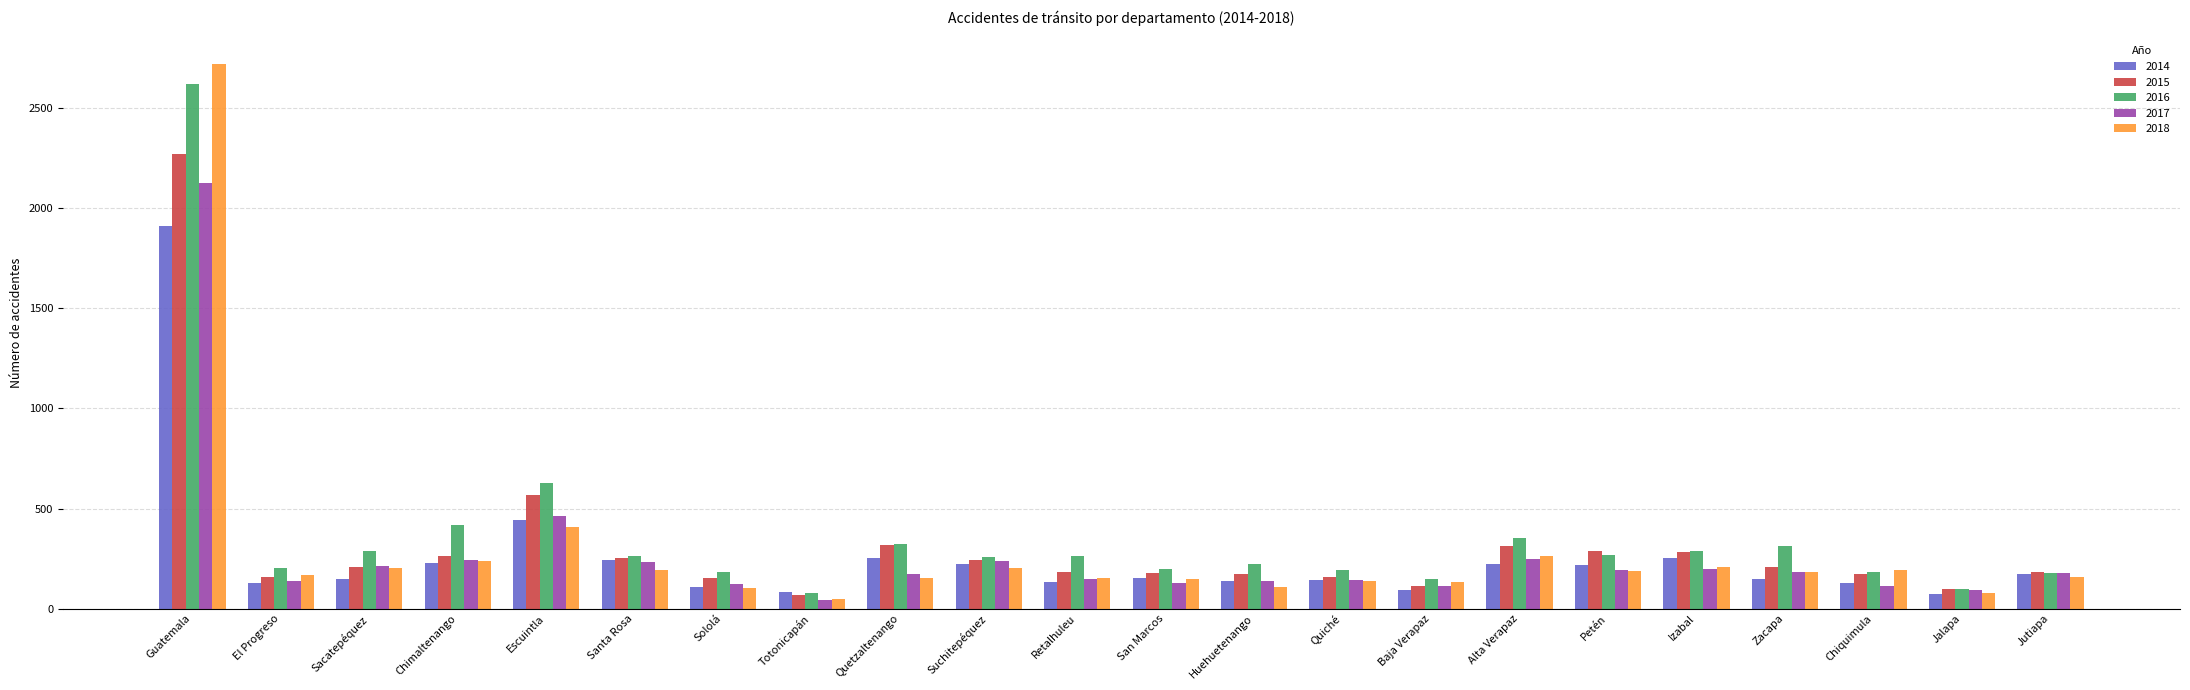

What is the average value of the 2018 series?

291